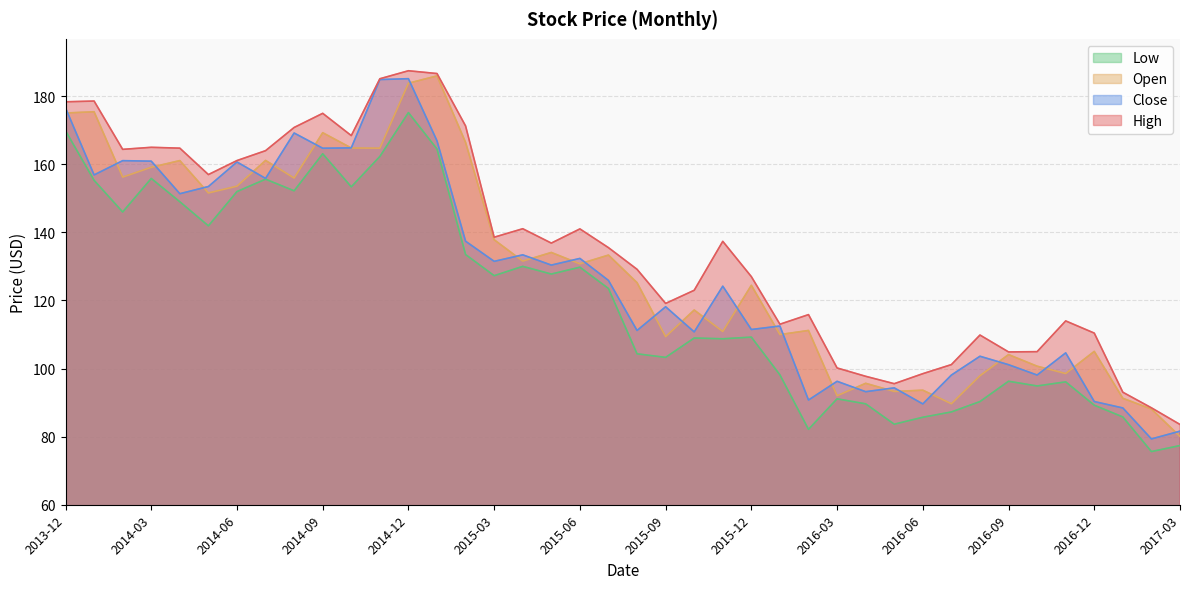

How many values in the Close series exceed 125?

20